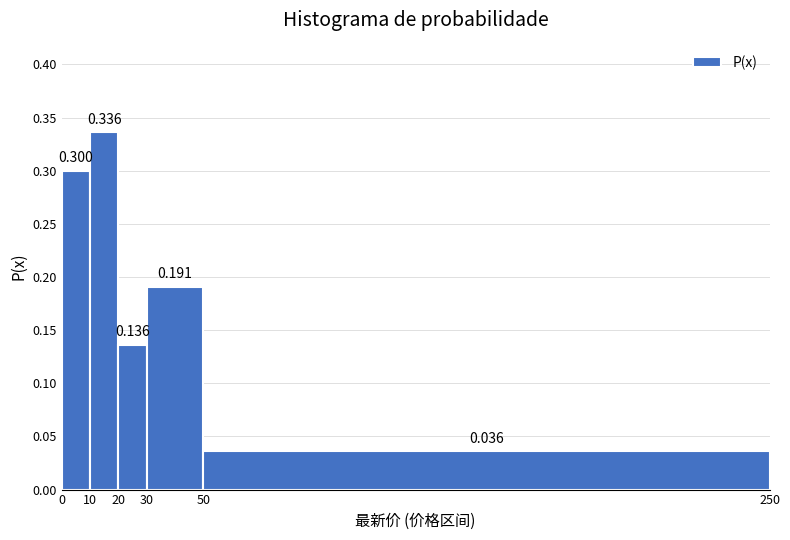

Reading left to right, transcribe this chart: for each bar, give the range it covers on the x-axis and its height.

0 to 10: 0.300
10 to 20: 0.336
20 to 30: 0.136
30 to 50: 0.191
50 to 250: 0.036